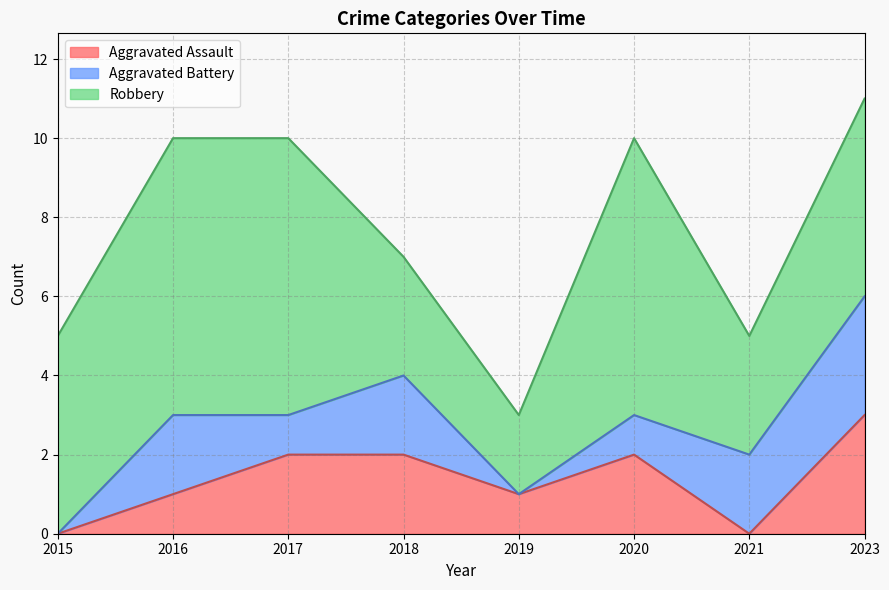

At how many categories does at least one series exceed 2?

7